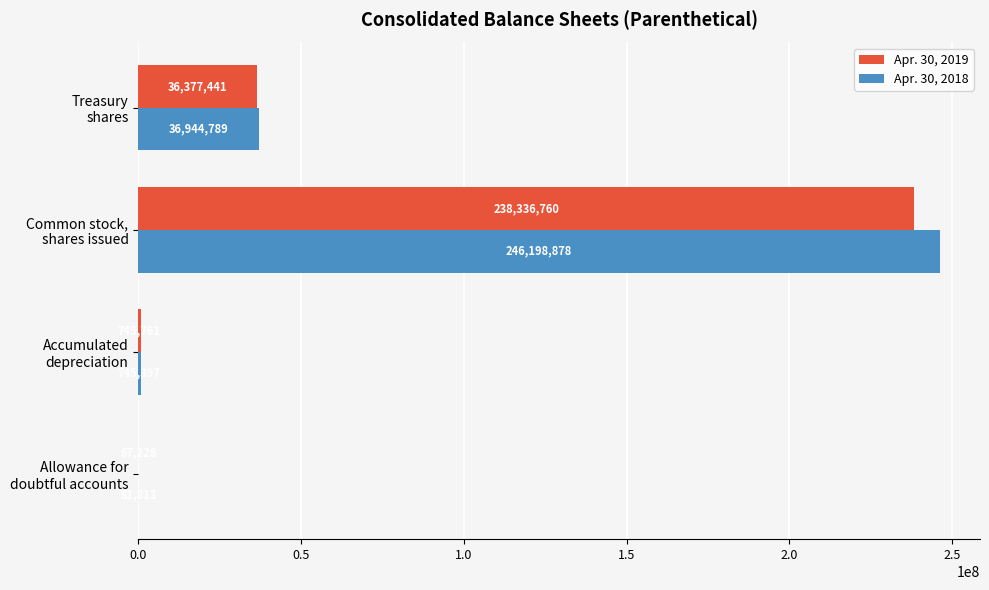

What is the sum of all Apr. 30, 2019 values?

275527190